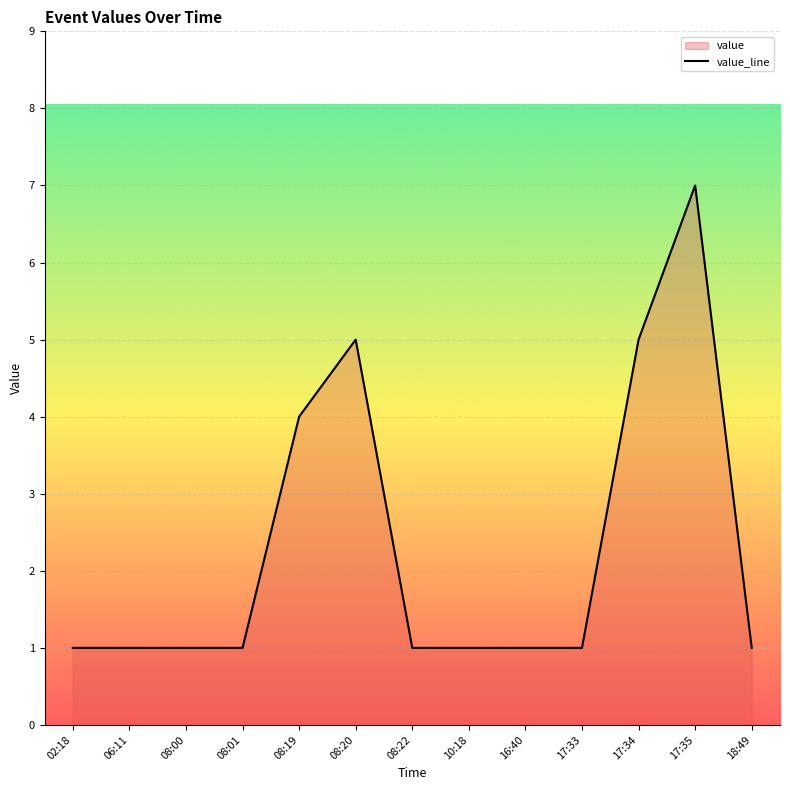

Which category has the highest value across all series?

17:35